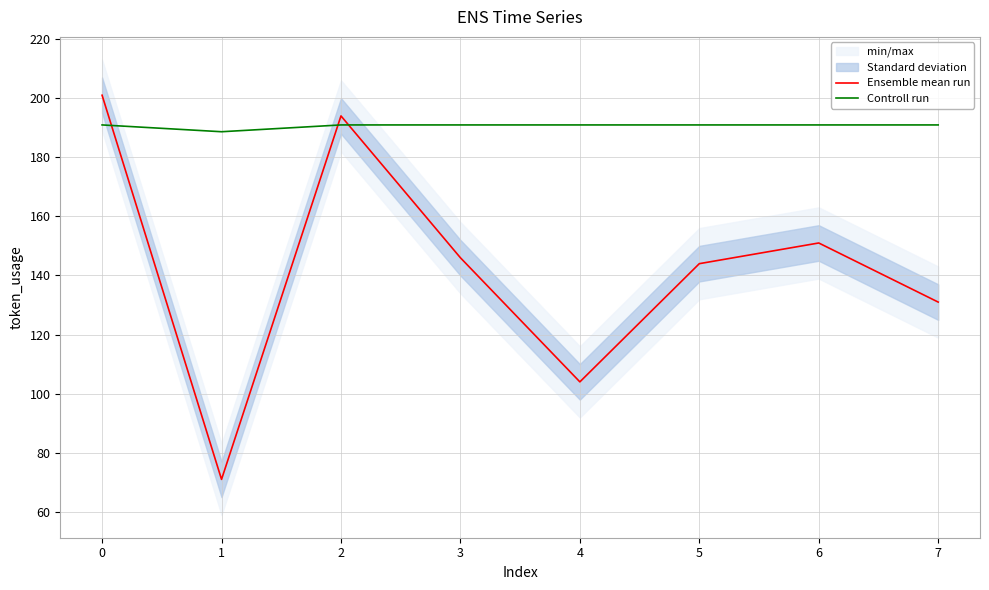

What is the lowest value of the Ensemble mean run series?

71.0